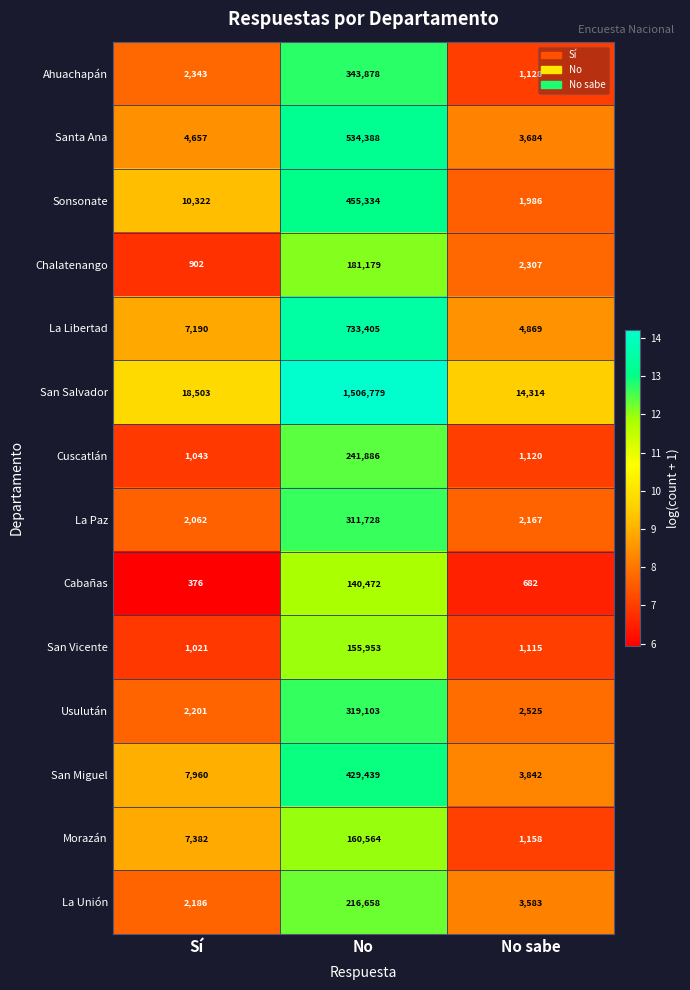

What is the sum of all San Vicente values?

158089